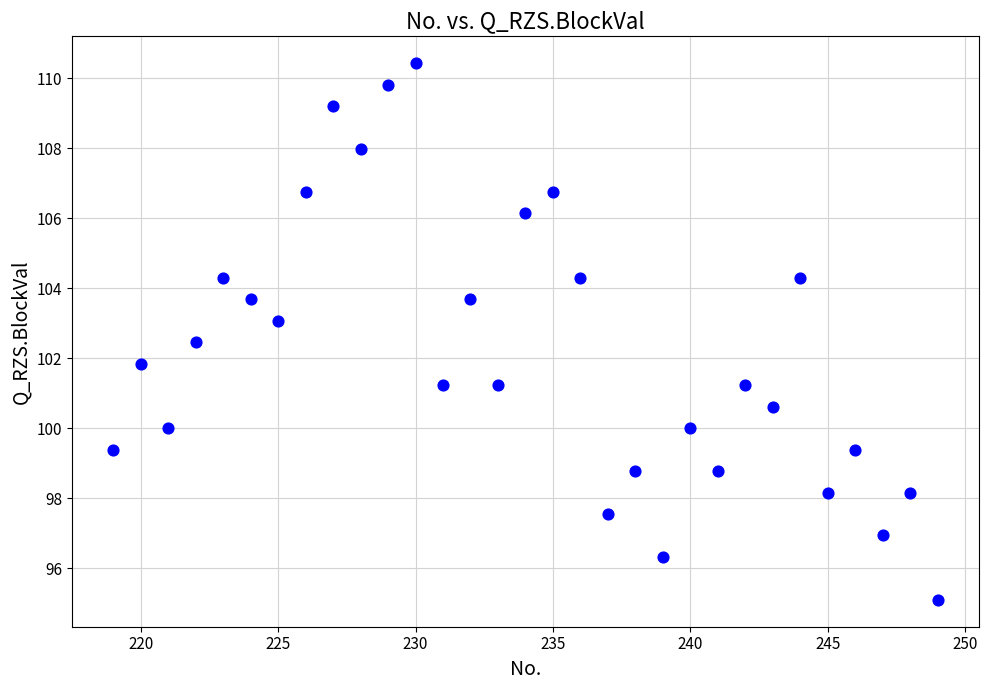

What is the range of Y values (max minus min)?

15.3